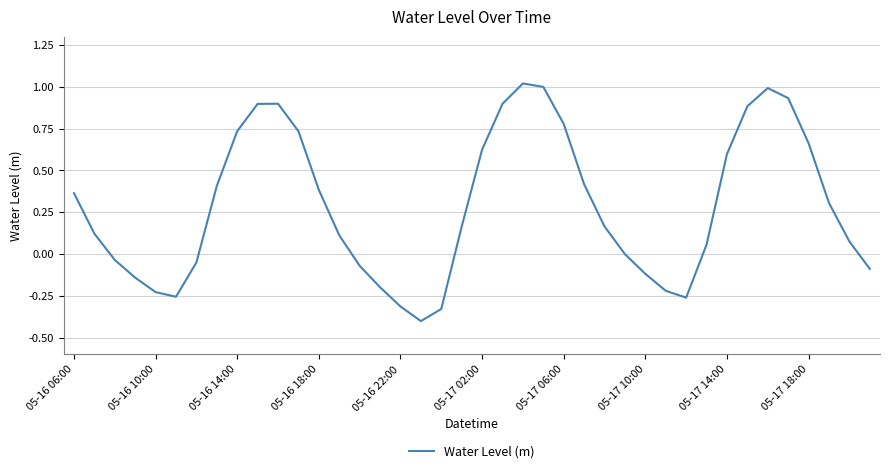

What is the smallest value displayed?

-0.4